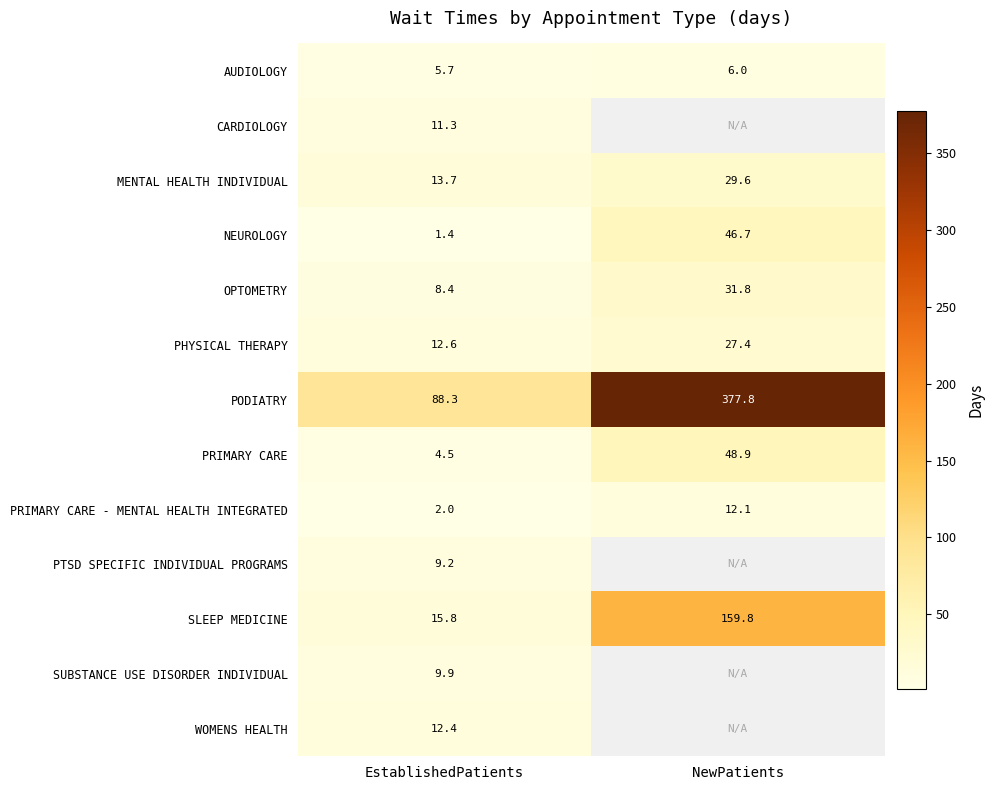

What is the total value across all series at EstablishedPatients?

195.2